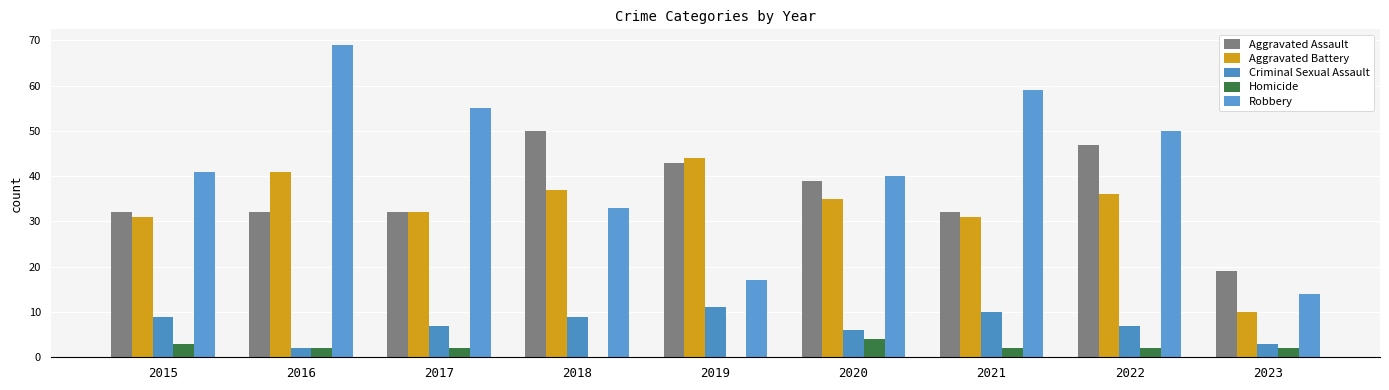

True or false: Aggravated Battery has a value of 49 at 2021.

False